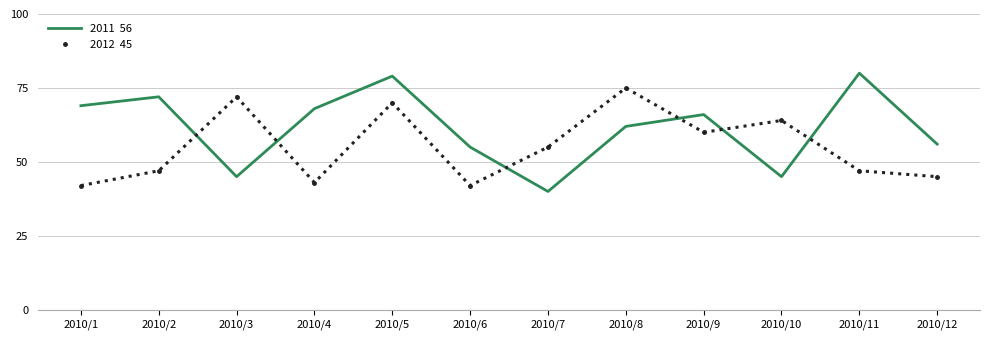

What is the maximum value shown in the chart?

80